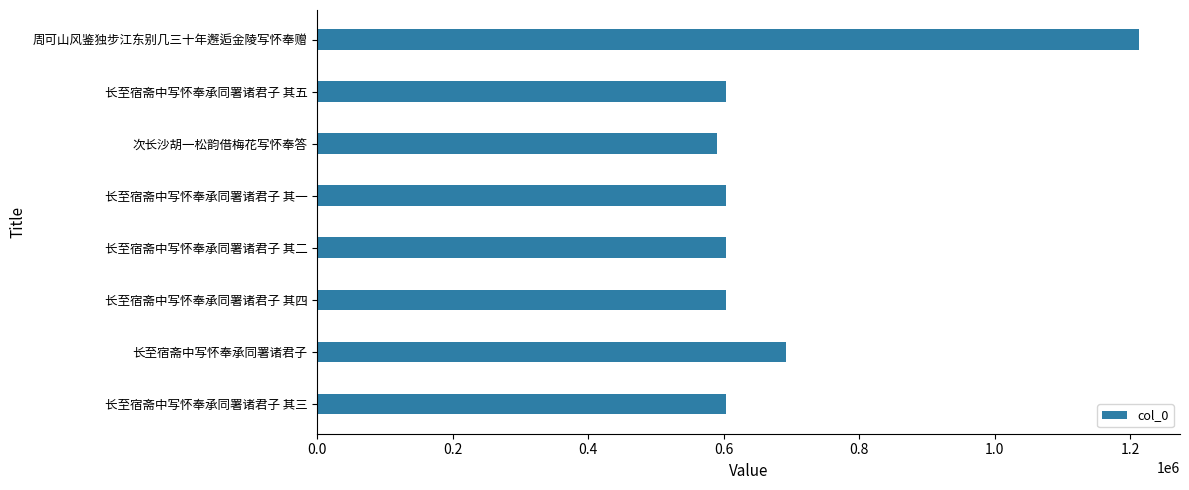

Count the number of categories in the chart.

8